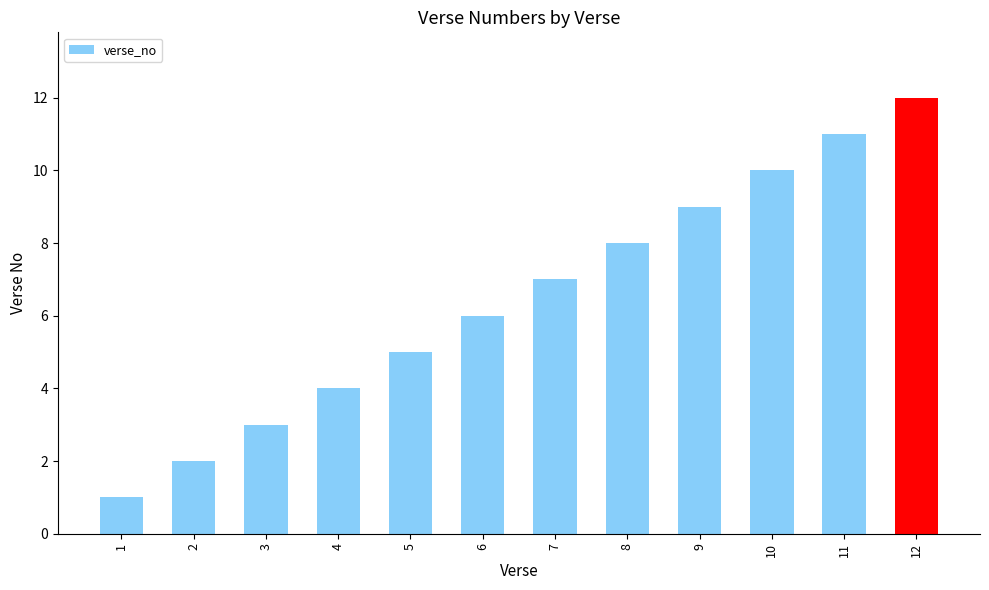

Are the bars horizontal?

No